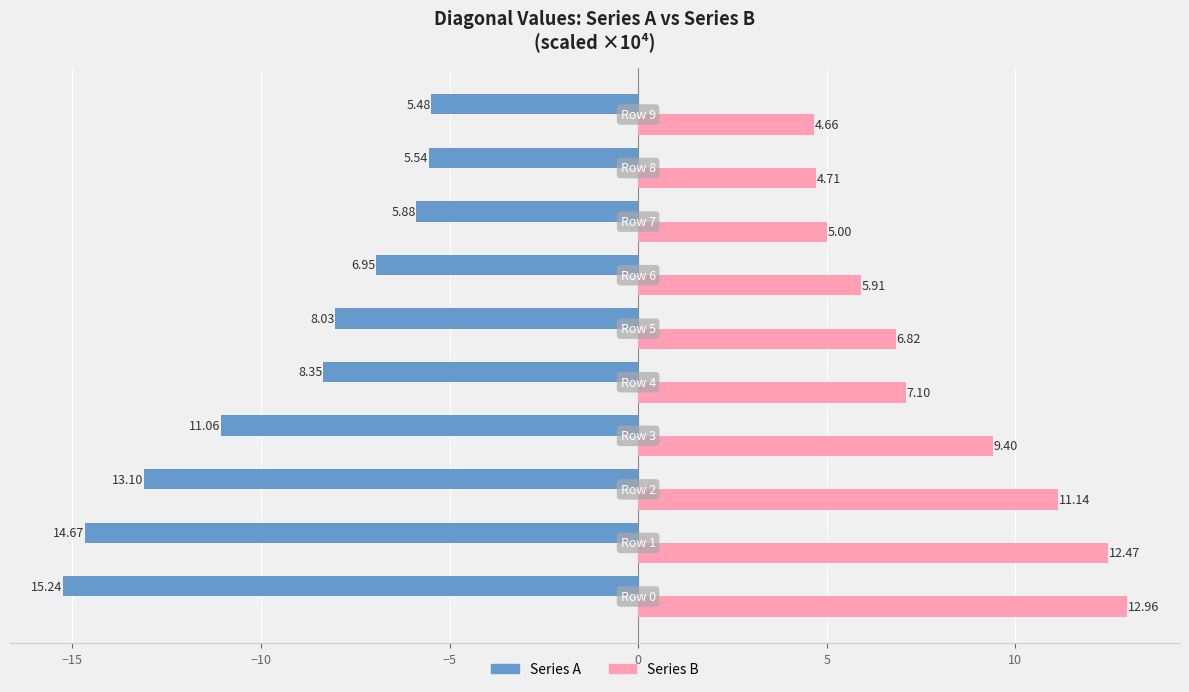

Which series has the largest range (max minus min)?

Series A